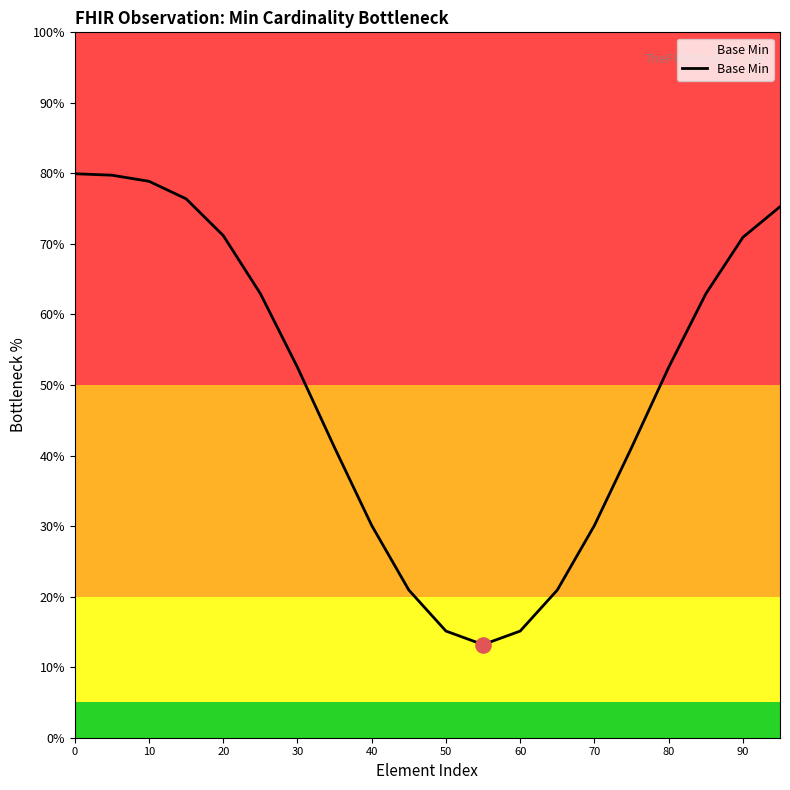

What is the minimum value shown in the chart?

13.2